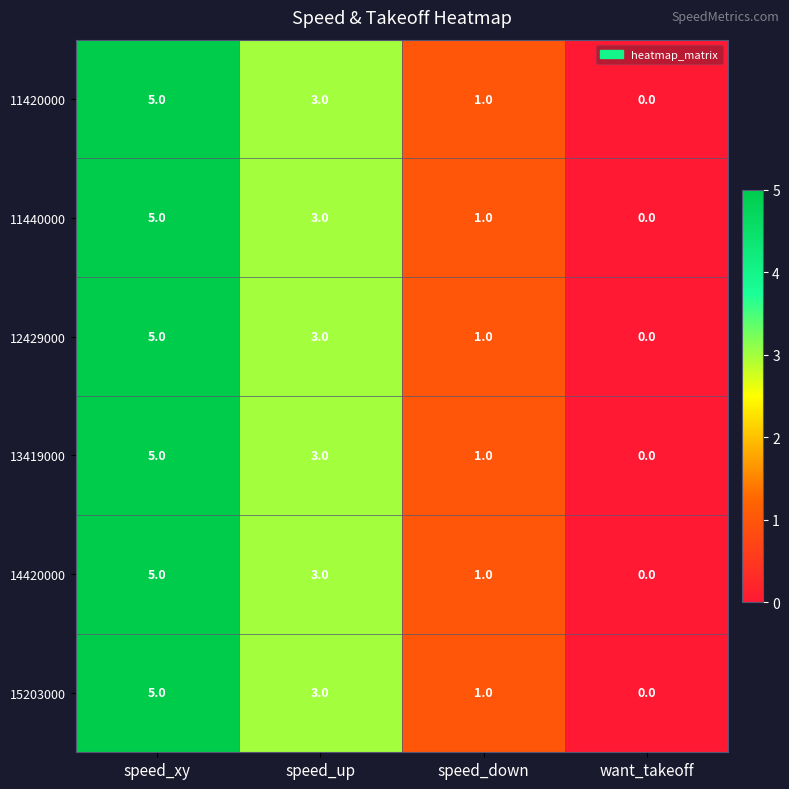

Reading left to right, transcribe all the data shown in this chart.

11420000: 5	3	1	0
11440000: 5	3	1	0
12429000: 5	3	1	0
13419000: 5	3	1	0
14420000: 5	3	1	0
15203000: 5	3	1	0